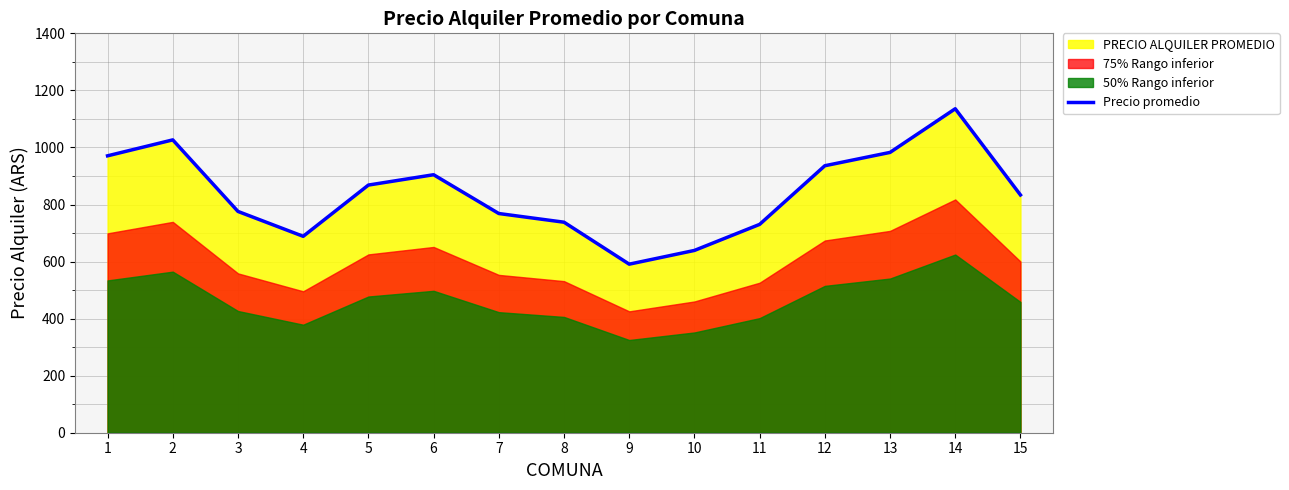

True or false: there are more than 2 points higher than both neighbors.

True